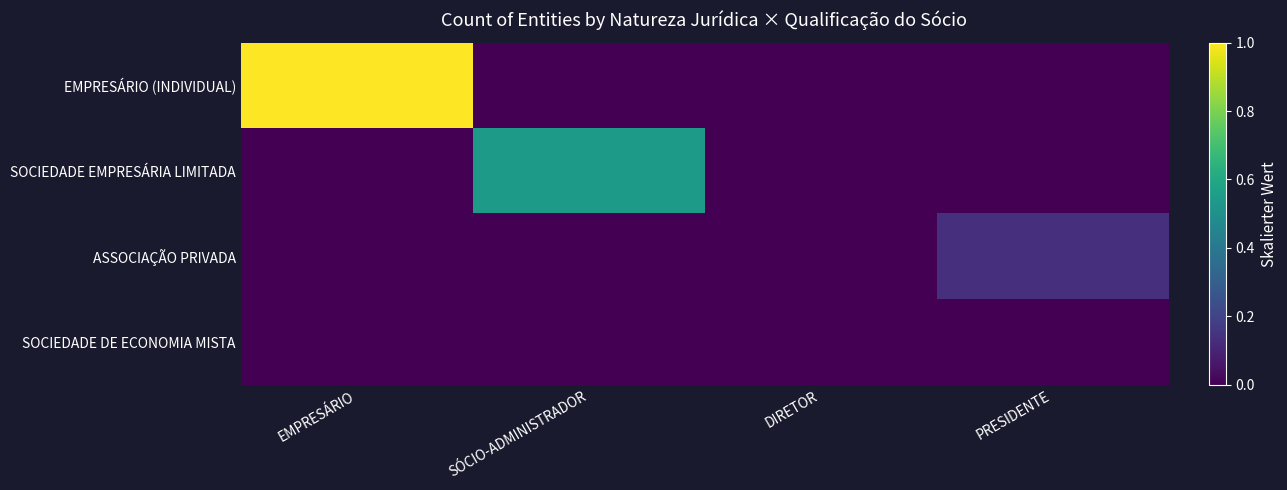

Rank the series by their maximum value, from highest to lowest.

EMPRESÁRIO (INDIVIDUAL), SOCIEDADE EMPRESÁRIA LIMITADA, ASSOCIAÇÃO PRIVADA, SOCIEDADE DE ECONOMIA MISTA